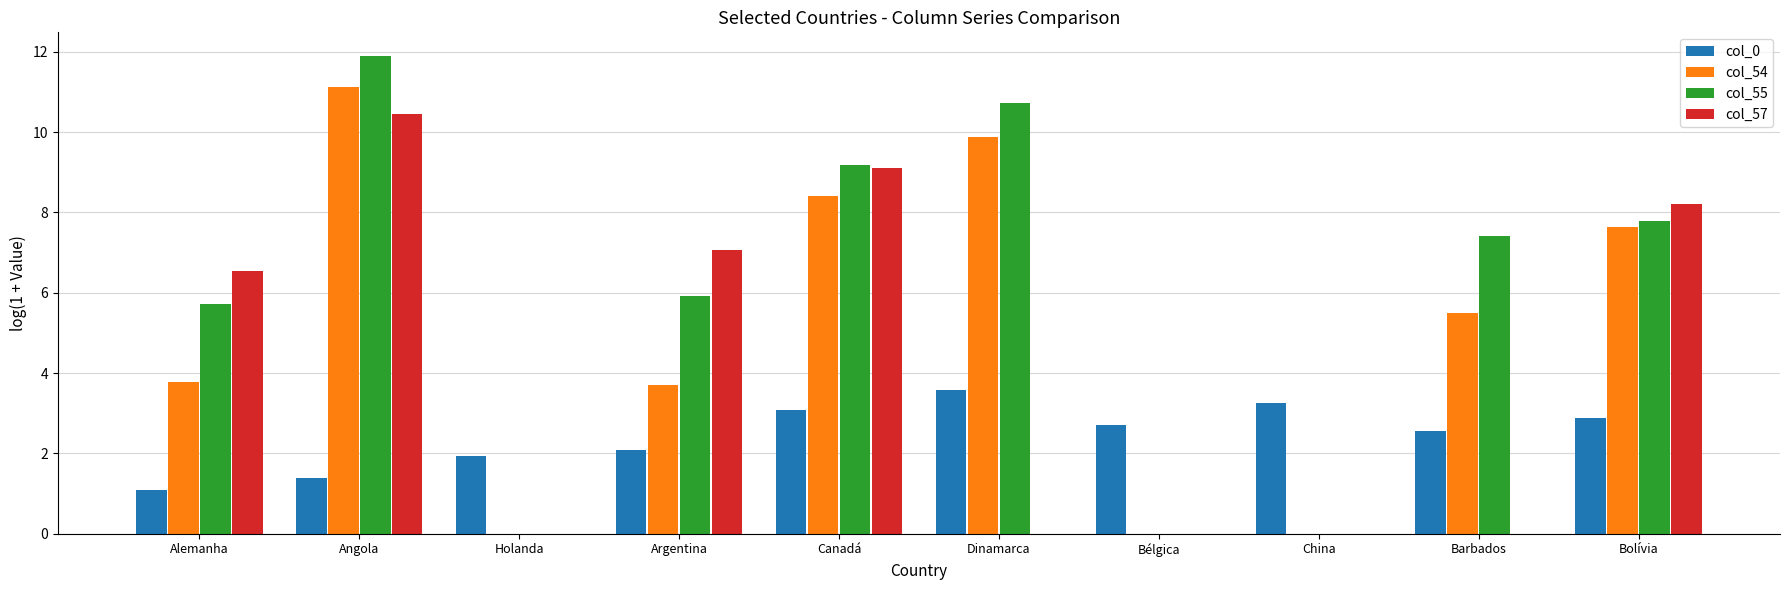

How many data points in col_57 are above 6?

5